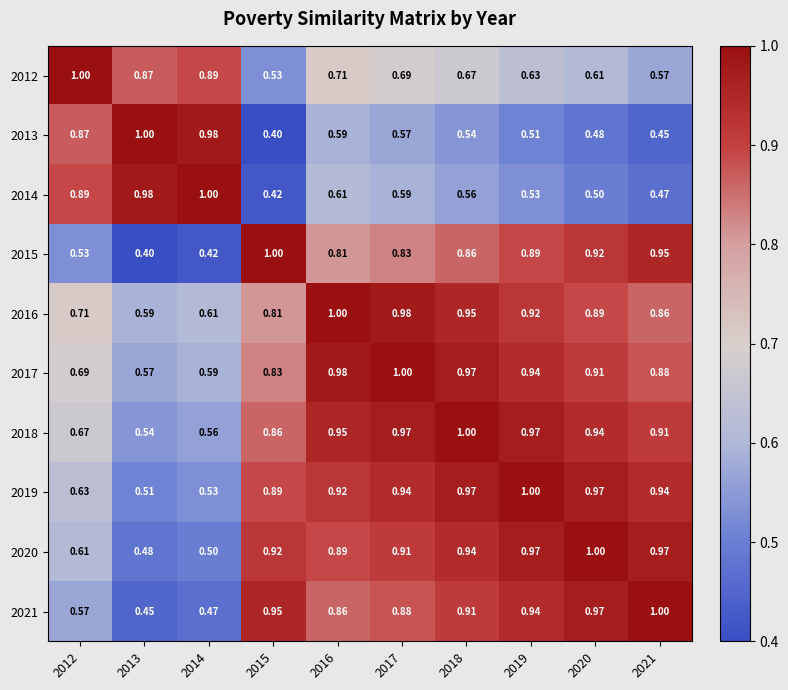

Is the value of 2019 at 2012 greater than the value of 2021 at 2020?

No